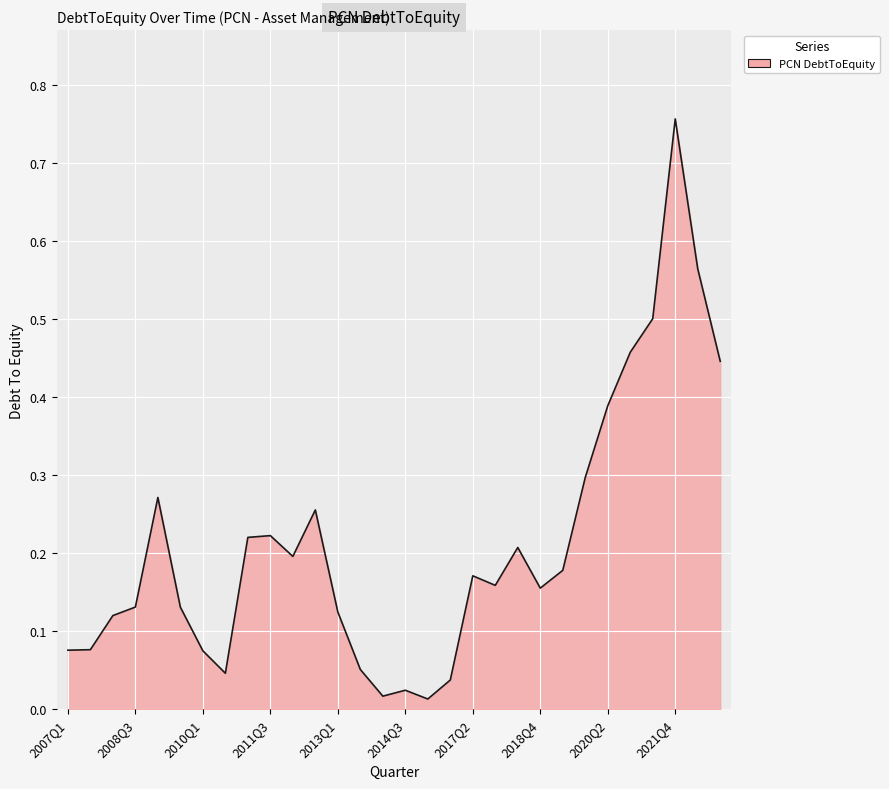

How many lines are shown in the chart?

1